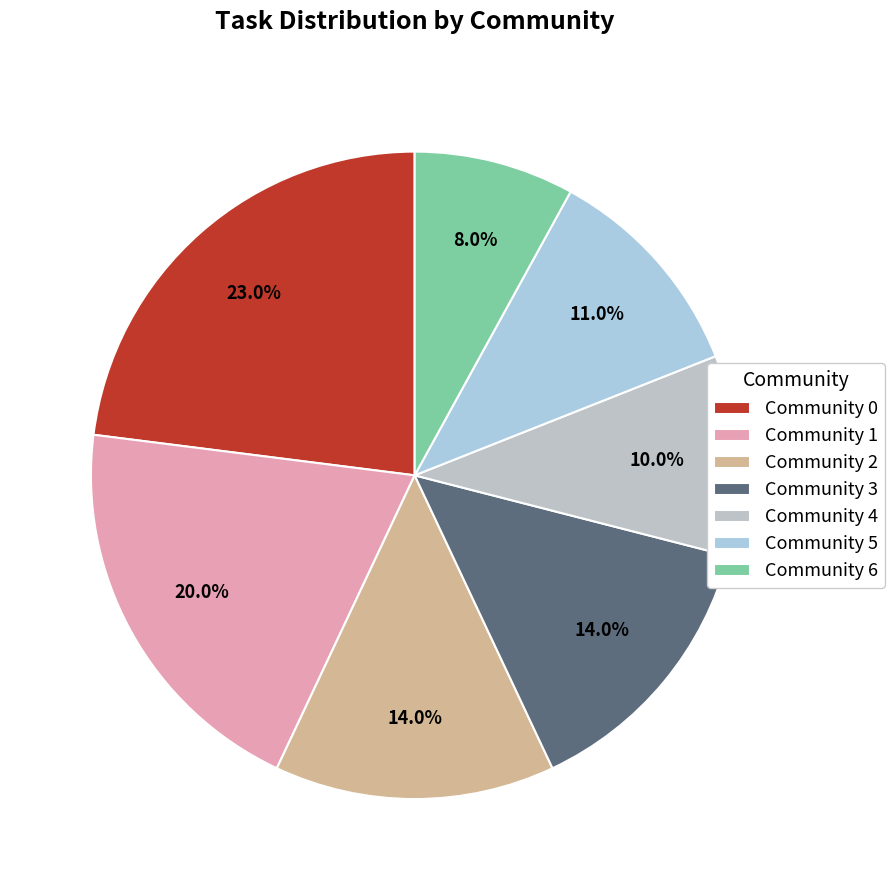

Is it true that Community 3 is 24% of the pie?

False